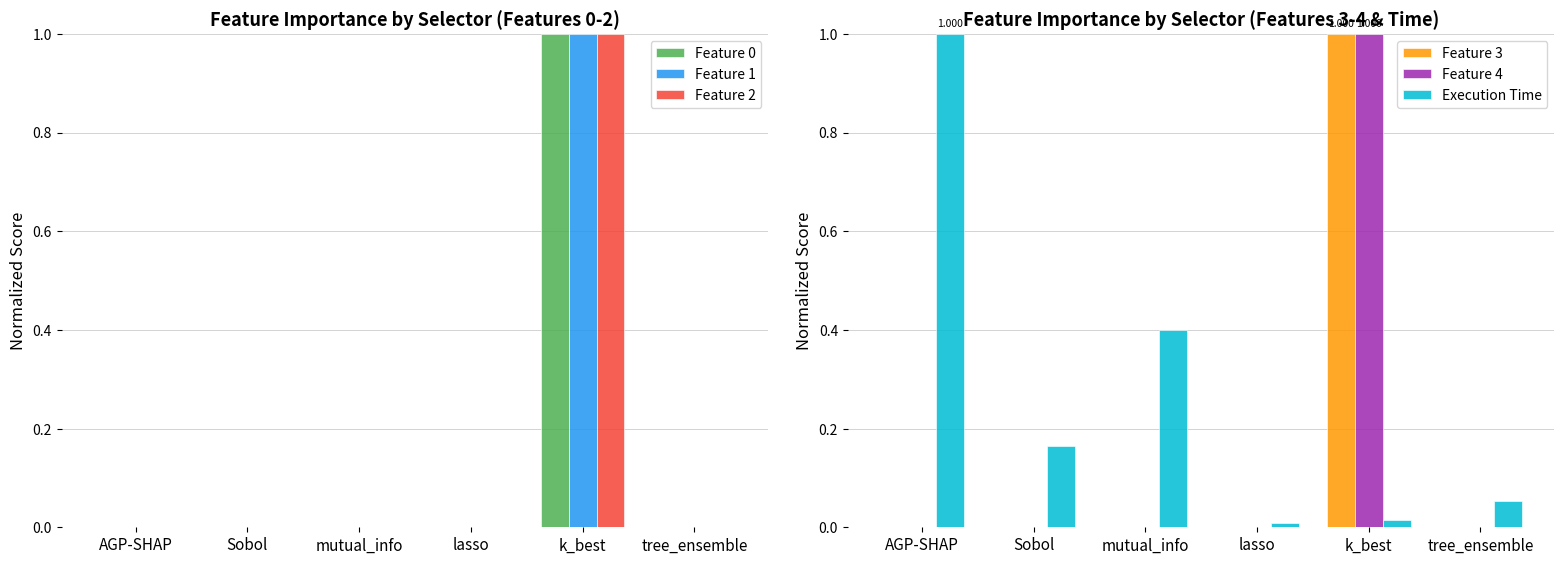

Which series has the largest total across all categories?

Execution Time